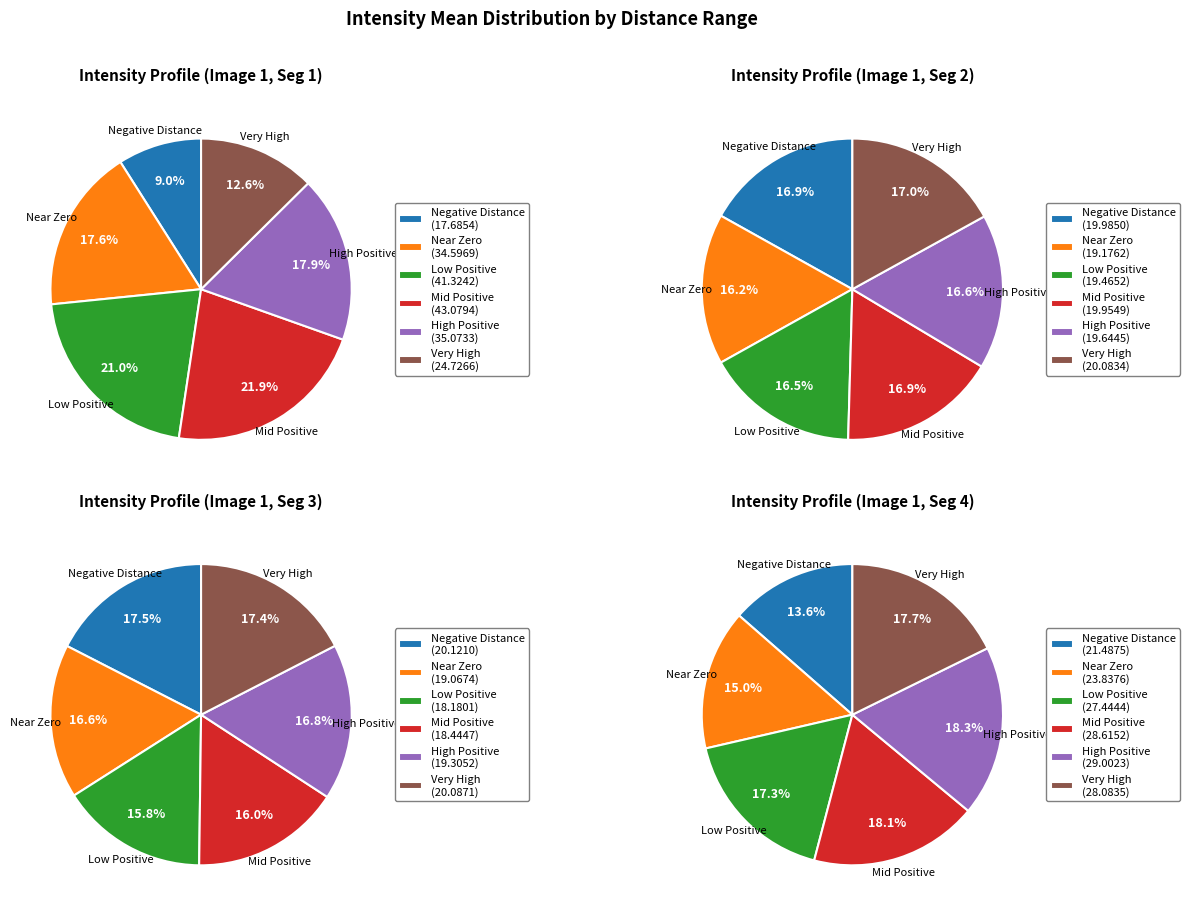

What is the difference between the highest and lowest values at 2.278?

2.4